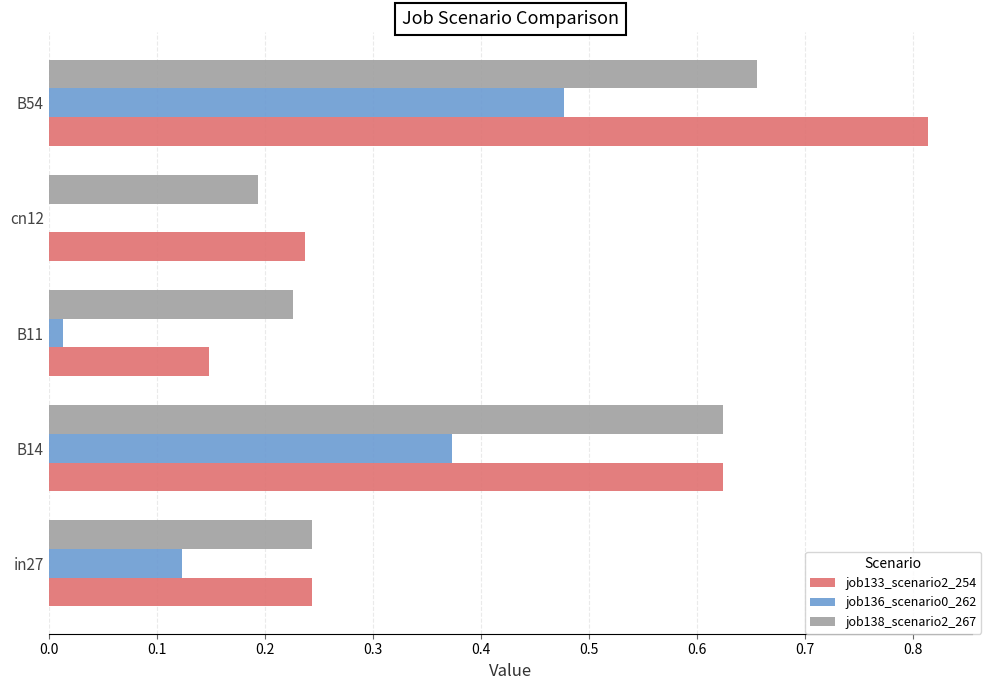

Which series has the largest total across all categories?

job133_scenario2_254